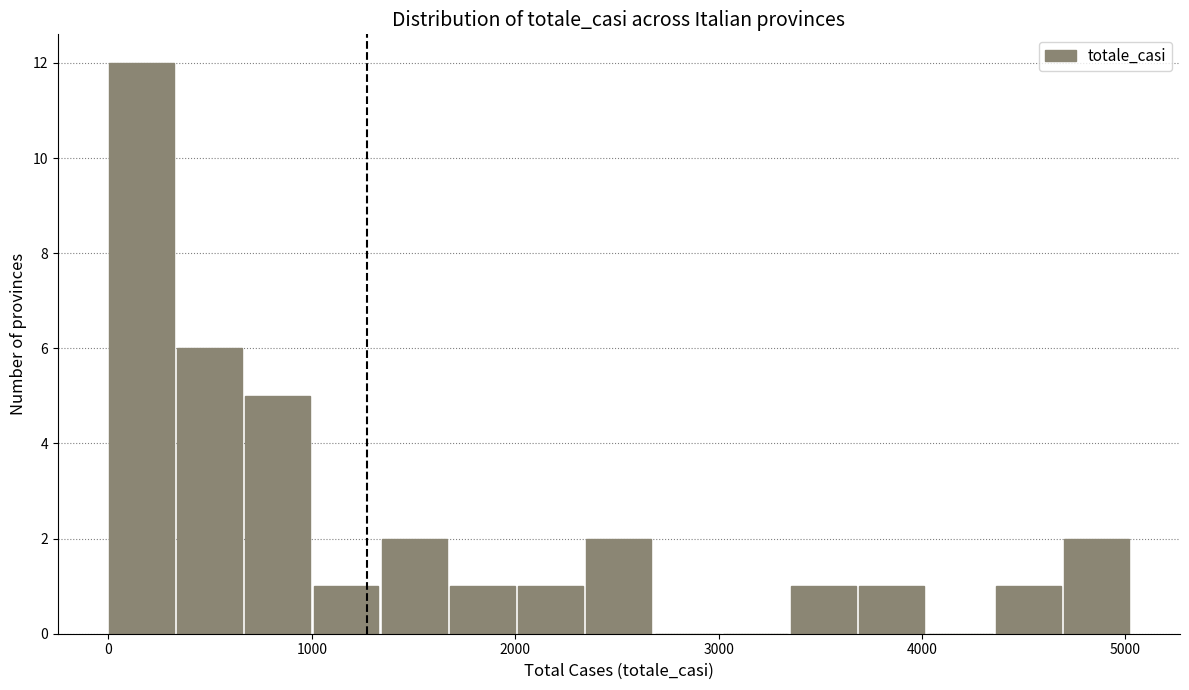

Read against the x-axis, roughly where is the centre of the tallest bar?

200